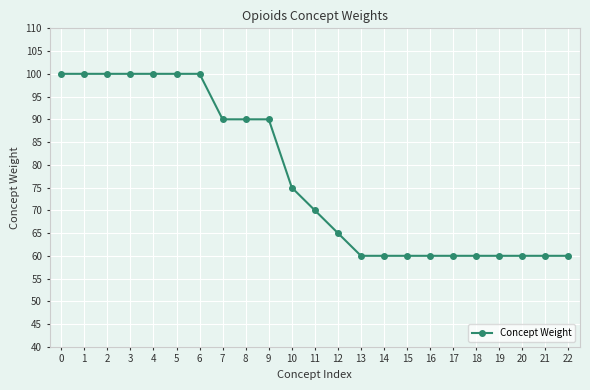

What is the difference between the values at 5 and 22?

40